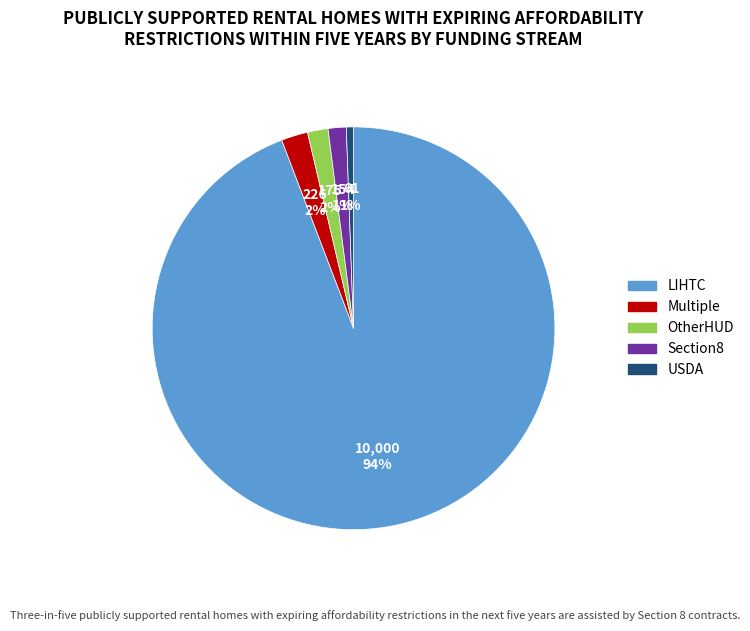

True or false: LIHTC accounts for 94% of the total.

True